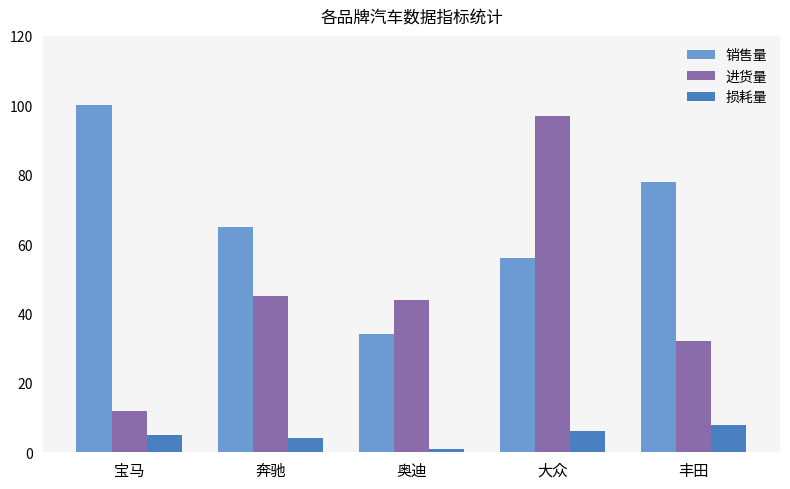

Reading left to right, extract all data points from this chart.

销售量: 宝马=100	奔驰=65	奥迪=34	大众=56	丰田=78
进货量: 宝马=12	奔驰=45	奥迪=44	大众=97	丰田=32
损耗量: 宝马=5	奔驰=4	奥迪=1	大众=6	丰田=8